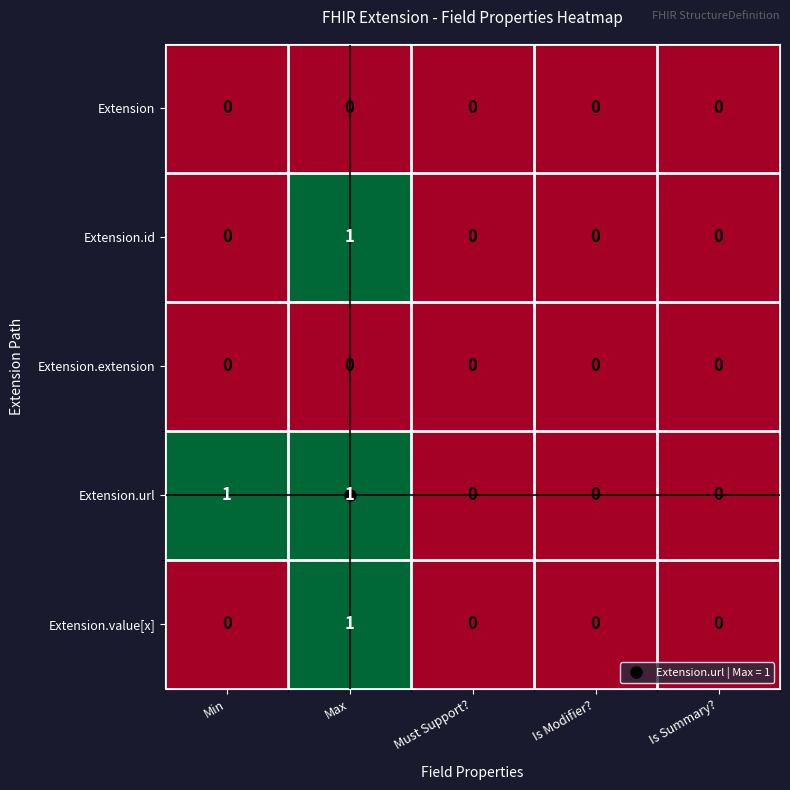

The value of Extension.extension at Must Support? is 0. True or false?

True